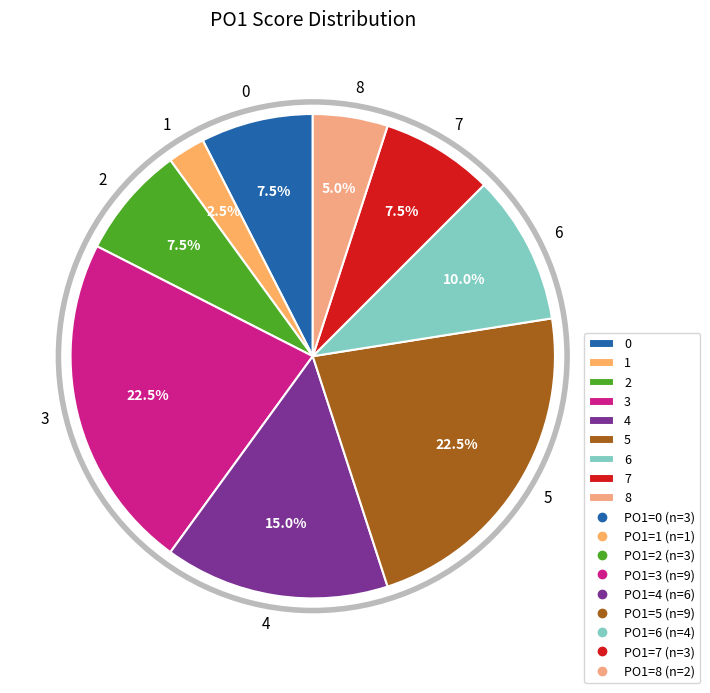

Does 0 account for over 50% of the chart?

No